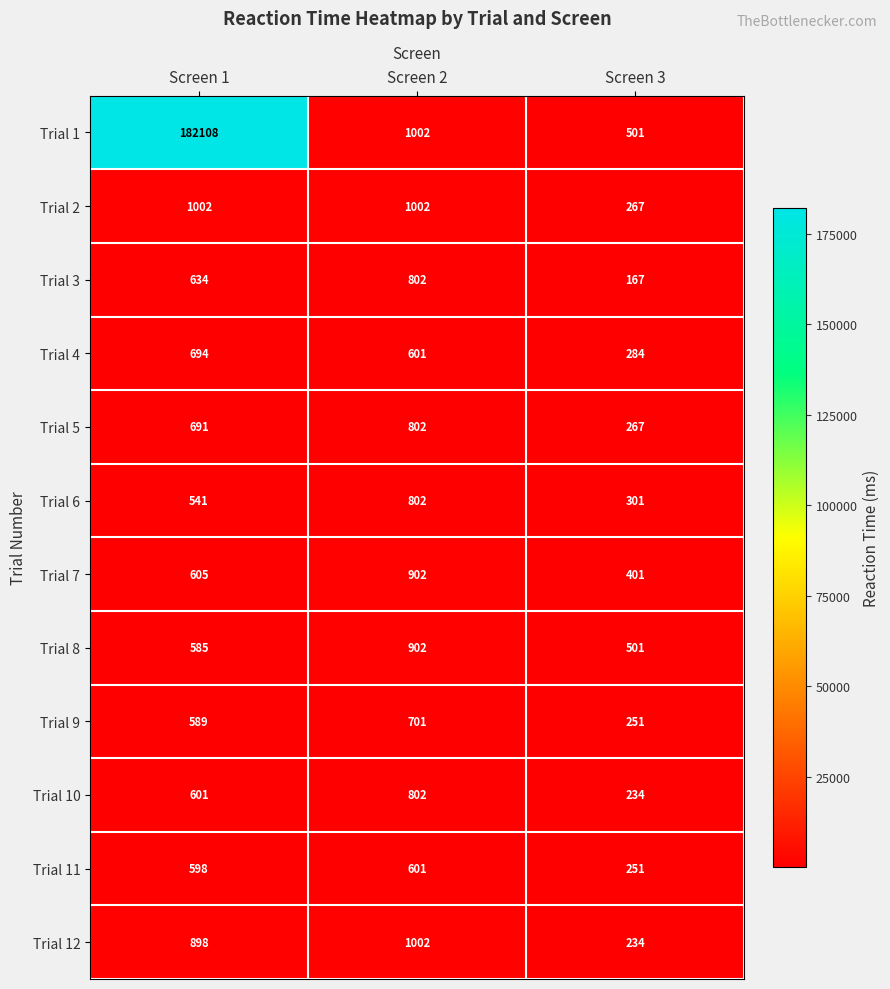

Which series has the widest spread of values?

Trial 1